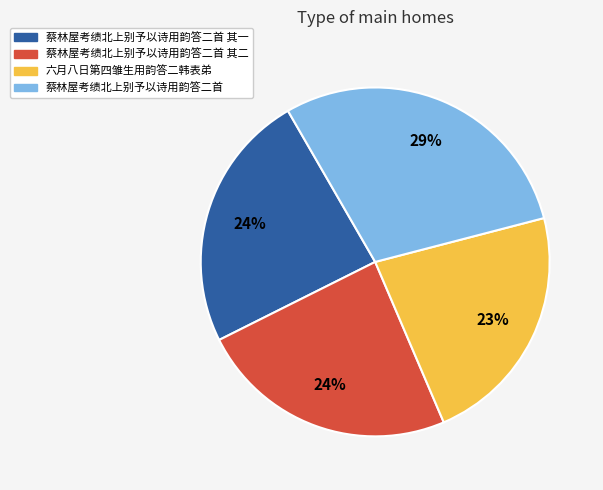

To the nearest percent, what is the average slice percentage?

25%